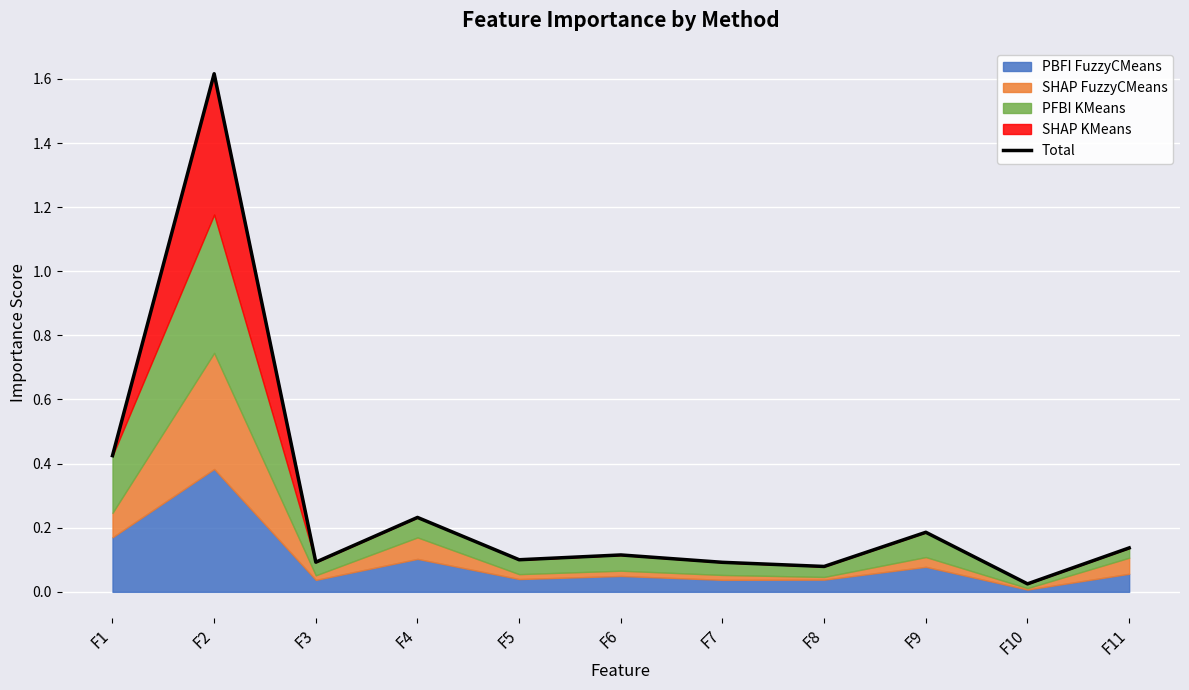

The value at F2 is 1.6. True or false?

True